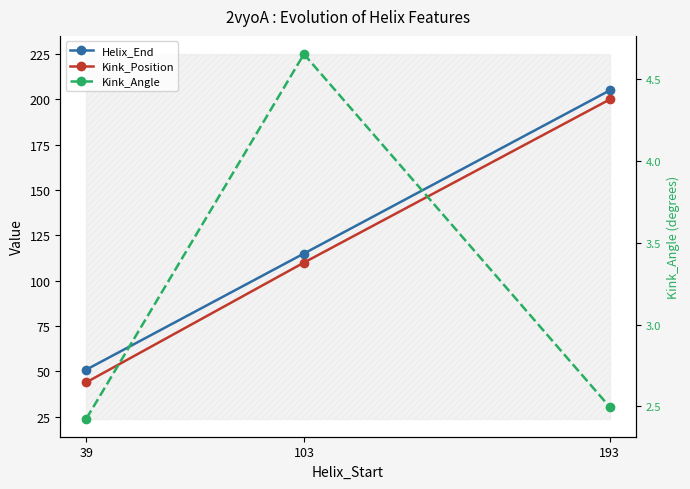

Which series has the widest spread of values?

Kink_Position